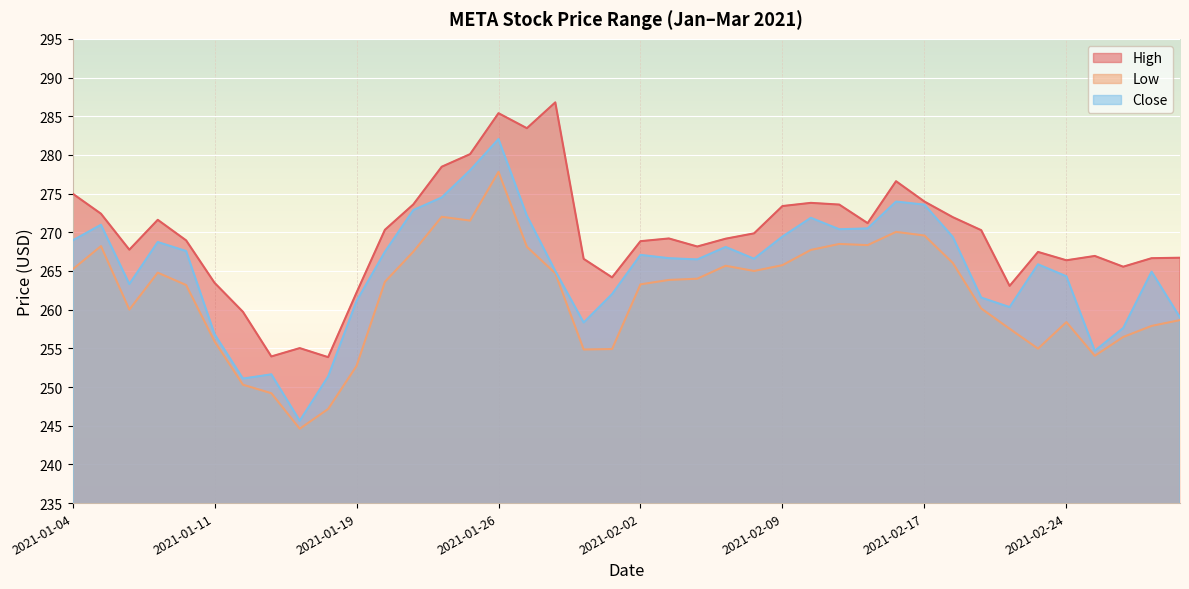

Reading left to right, extract all data points from this chart.

High: 2021-01-04=275.0	2021-01-05=272.4	2021-01-06=267.8	2021-01-07=271.6	2021-01-08=269.0	2021-01-11=263.5	2021-01-12=259.7	2021-01-13=253.9	2021-01-14=255.0	2021-01-15=253.9	2021-01-19=262.2	2021-01-20=270.3	2021-01-21=273.6	2021-01-22=278.5	2021-01-25=280.1	2021-01-26=285.4	2021-01-27=283.5	2021-01-28=286.8	2021-01-29=266.6	2021-02-01=264.2	2021-02-02=268.9	2021-02-03=269.2	2021-02-04=268.2	2021-02-05=269.2	2021-02-08=269.9	2021-02-09=273.4	2021-02-10=273.8	2021-02-11=273.6	2021-02-12=271.2	2021-02-16=276.6	2021-02-17=274.0	2021-02-18=272.0	2021-02-19=270.3	2021-02-22=263.1	2021-02-23=267.5	2021-02-24=266.4	2021-02-25=266.9	2021-02-26=265.5	2021-03-01=266.6	2021-03-02=266.7
Low: 2021-01-04=265.2	2021-01-05=268.2	2021-01-06=260.0	2021-01-07=264.8	2021-01-08=263.2	2021-01-11=255.9	2021-01-12=250.3	2021-01-13=249.2	2021-01-14=244.6	2021-01-15=247.2	2021-01-19=252.7	2021-01-20=263.6	2021-01-21=267.5	2021-01-22=272.0	2021-01-25=271.5	2021-01-26=277.8	2021-01-27=268.1	2021-01-28=264.7	2021-01-29=254.9	2021-02-01=254.9	2021-02-02=263.3	2021-02-03=263.8	2021-02-04=264.0	2021-02-05=265.7	2021-02-08=265.0	2021-02-09=265.8	2021-02-10=267.7	2021-02-11=268.5	2021-02-12=268.3	2021-02-16=270.0	2021-02-17=269.6	2021-02-18=266.0	2021-02-19=260.1	2021-02-22=257.5	2021-02-23=255.0	2021-02-24=258.4	2021-02-25=254.0	2021-02-26=256.5	2021-03-01=257.9	2021-03-02=258.6
Close: 2021-01-04=268.9	2021-01-05=271.0	2021-01-06=263.3	2021-01-07=268.7	2021-01-08=267.6	2021-01-11=256.8	2021-01-12=251.1	2021-01-13=251.6	2021-01-14=245.6	2021-01-15=251.4	2021-01-19=261.1	2021-01-20=267.5	2021-01-21=272.9	2021-01-22=274.5	2021-01-25=278.0	2021-01-26=282.0	2021-01-27=272.1	2021-01-28=265.0	2021-01-29=258.3	2021-02-01=262.0	2021-02-02=267.1	2021-02-03=266.6	2021-02-04=266.5	2021-02-05=268.1	2021-02-08=266.6	2021-02-09=269.5	2021-02-10=271.9	2021-02-11=270.4	2021-02-12=270.5	2021-02-16=274.0	2021-02-17=273.6	2021-02-18=269.4	2021-02-19=261.6	2021-02-22=260.3	2021-02-23=265.9	2021-02-24=264.3	2021-02-25=254.7	2021-02-26=257.6	2021-03-01=264.9	2021-03-02=259.0